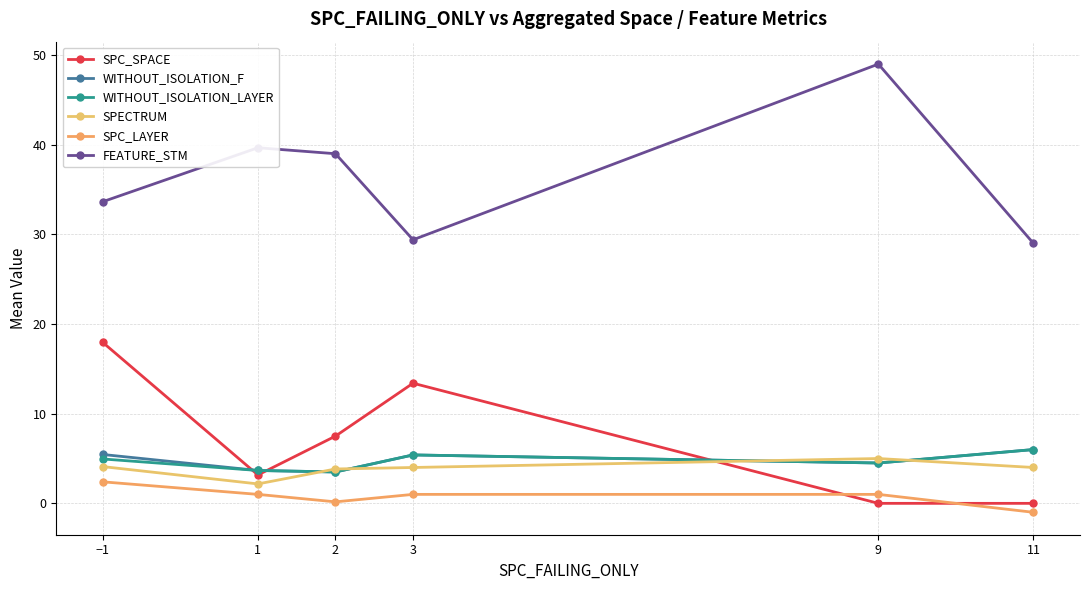

Which series changed the most between −1 and 2?

SPC_SPACE